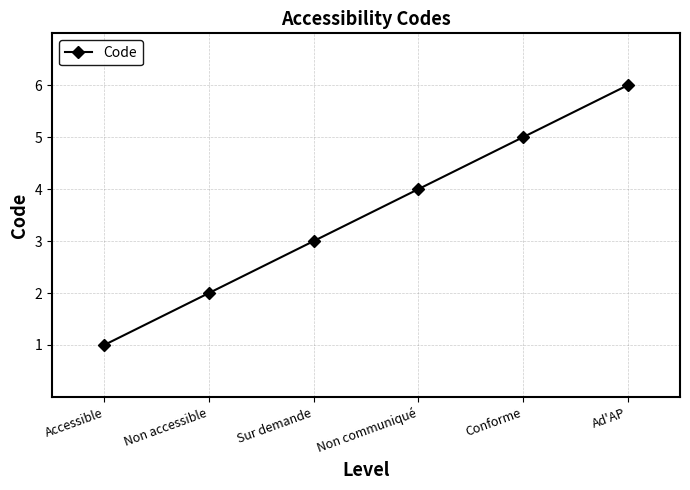

Reading right to left, list all the values displayed in this chart.

Ad'AP=6	Conforme=5	Non communiqué=4	Sur demande=3	Non accessible=2	Accessible=1